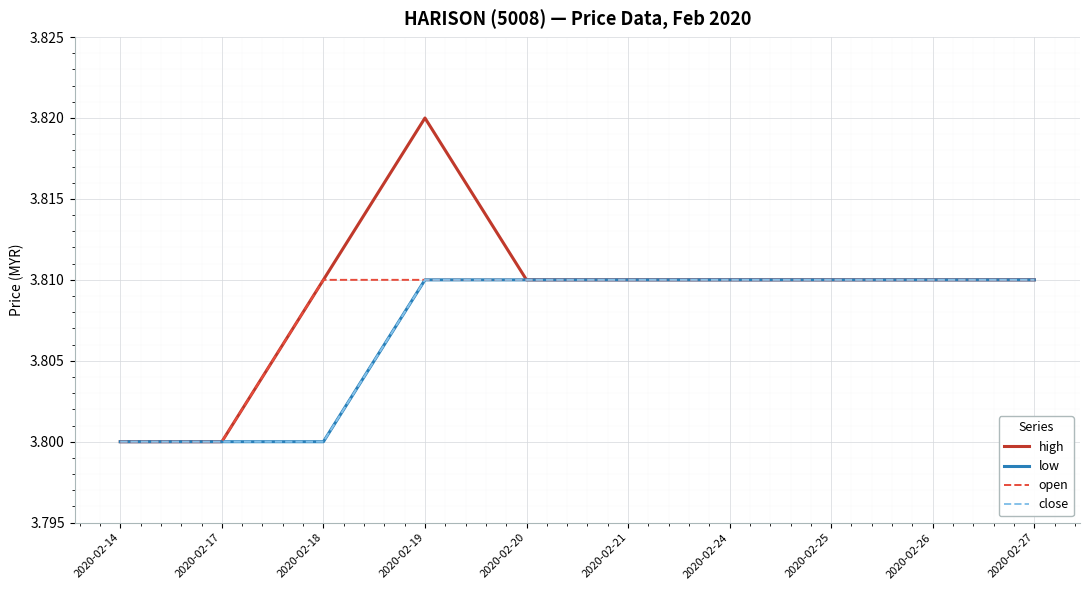

Does the chart have visible grid lines?

Yes